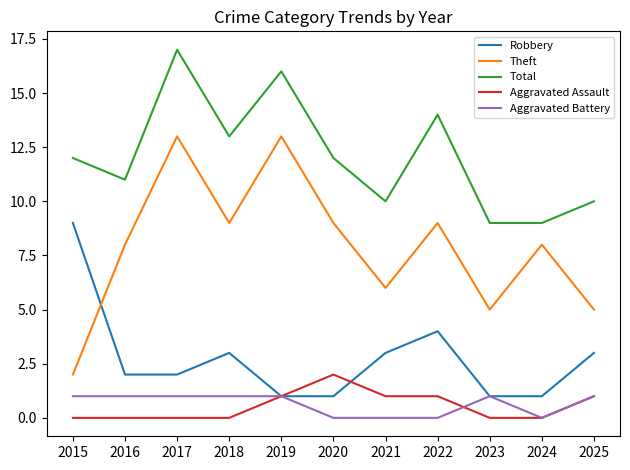

What is the average value of the Robbery series?

3